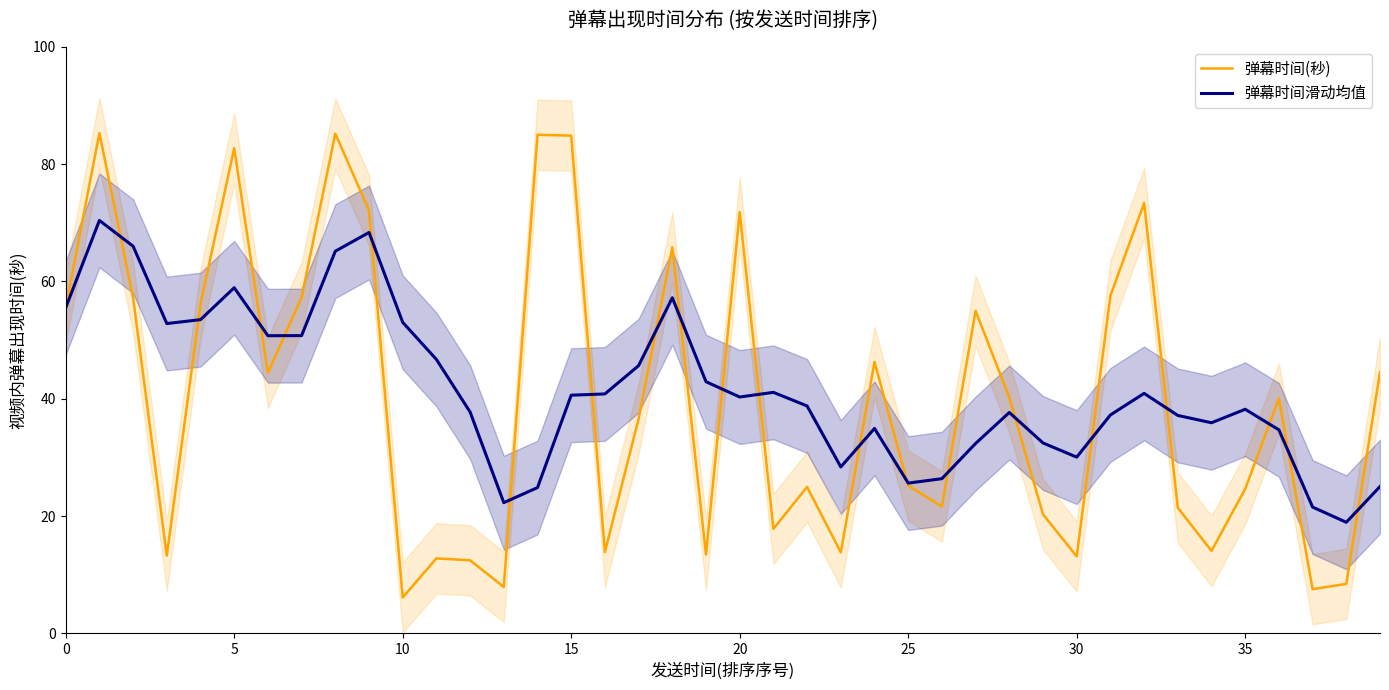

What is the difference between the highest and lowest values at 32?

32.4